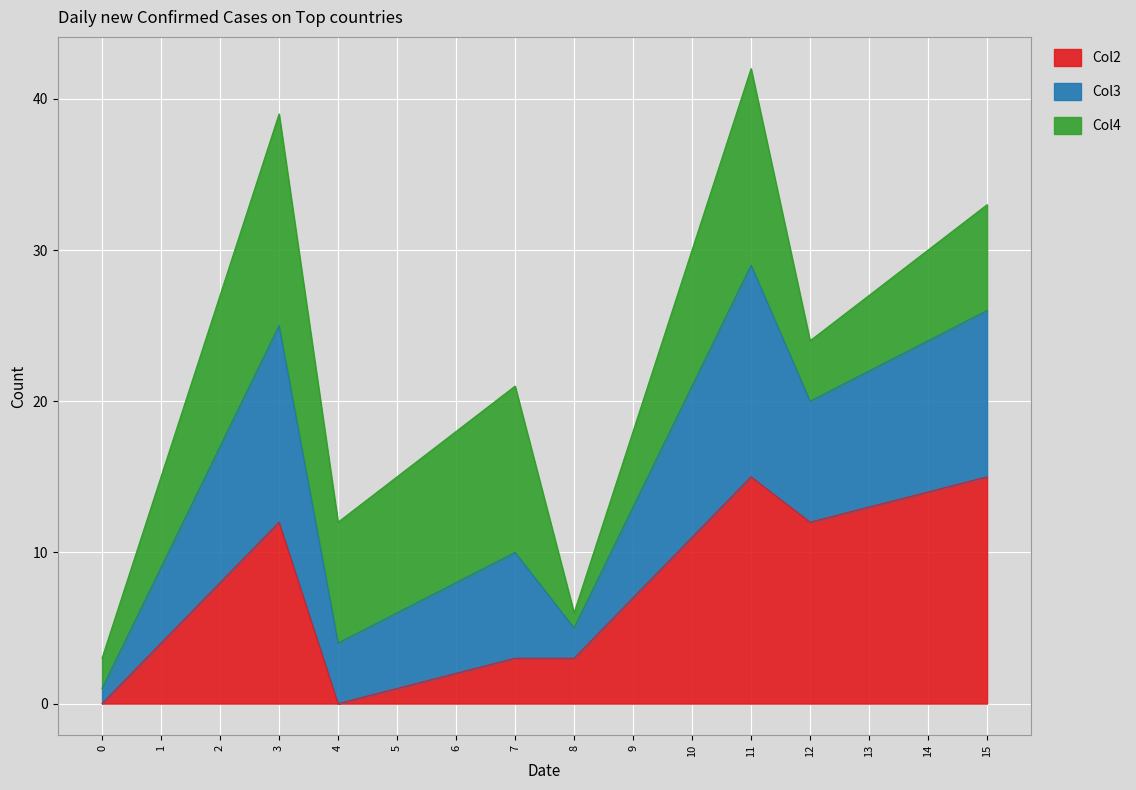

At which label is Col2 closest to 7?

9